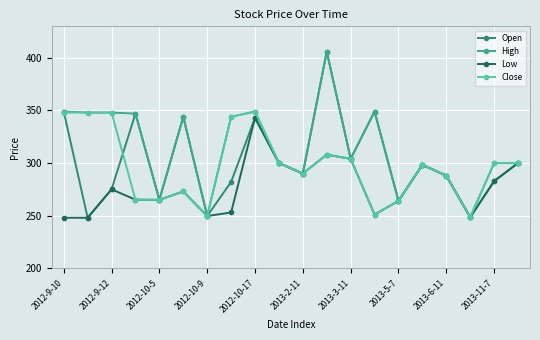

What is the value of the Low point at the 19th from the left?

282.8